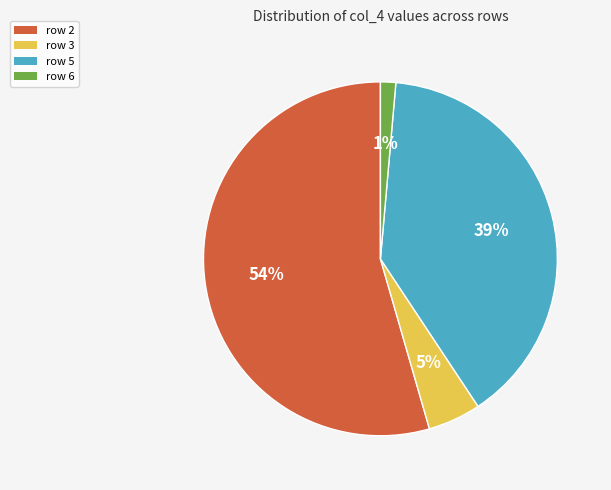

How many segments does this pie chart have?

4